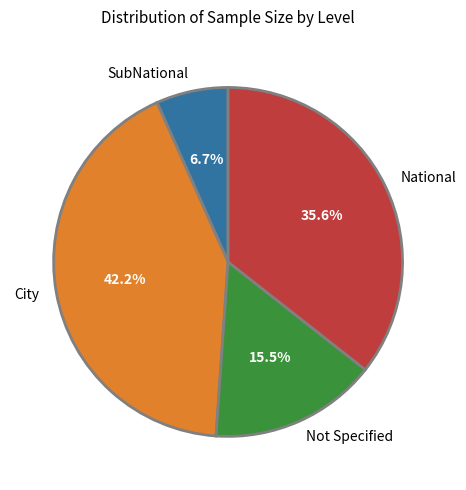

Combined, do Not Specified and City account for over 50%?

Yes